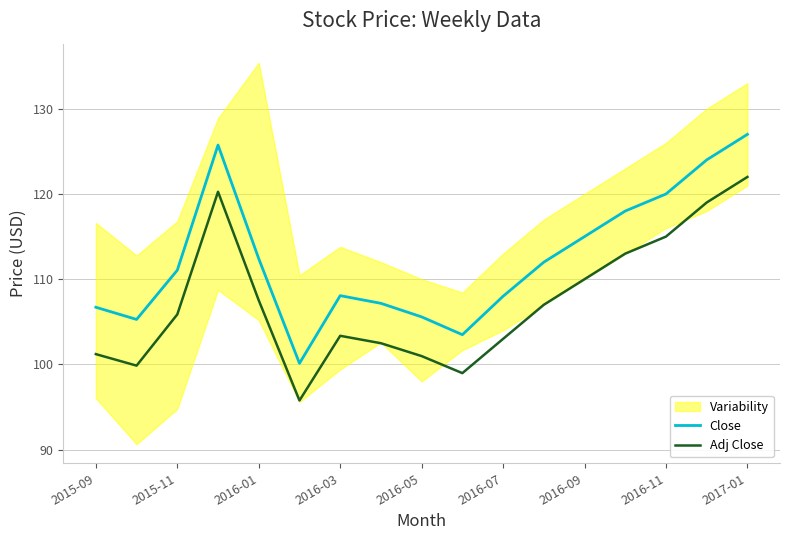

What is the sum of all Close values?

1909.6